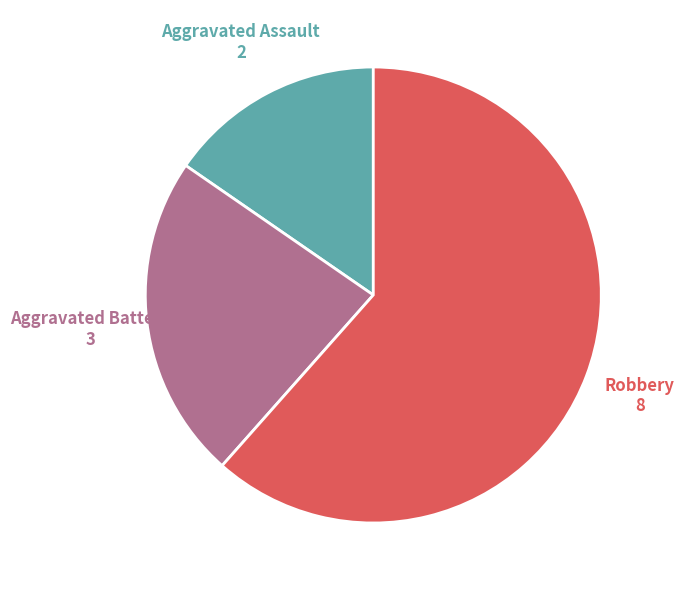

How many slices are in this pie chart?

3